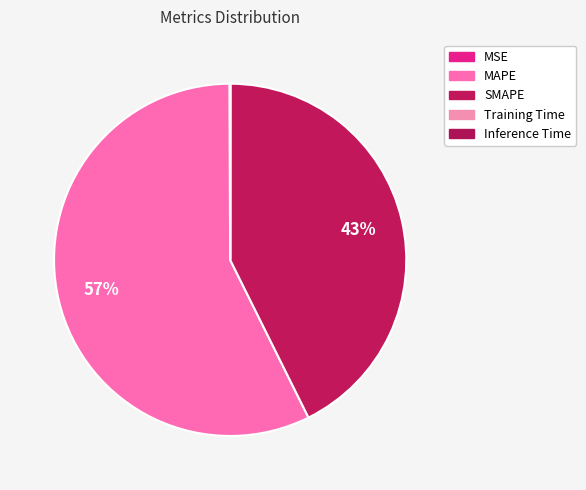

How many slices are in this pie chart?

5